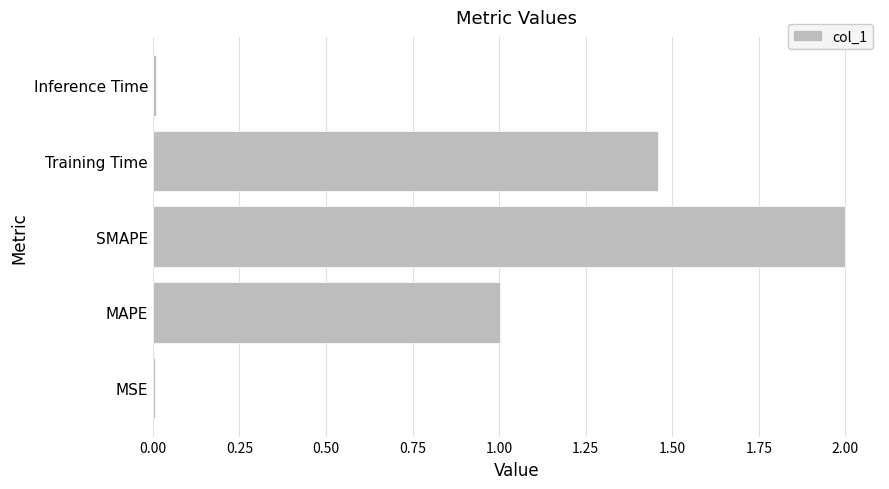

Between MAPE and MSE, which is larger?

MAPE